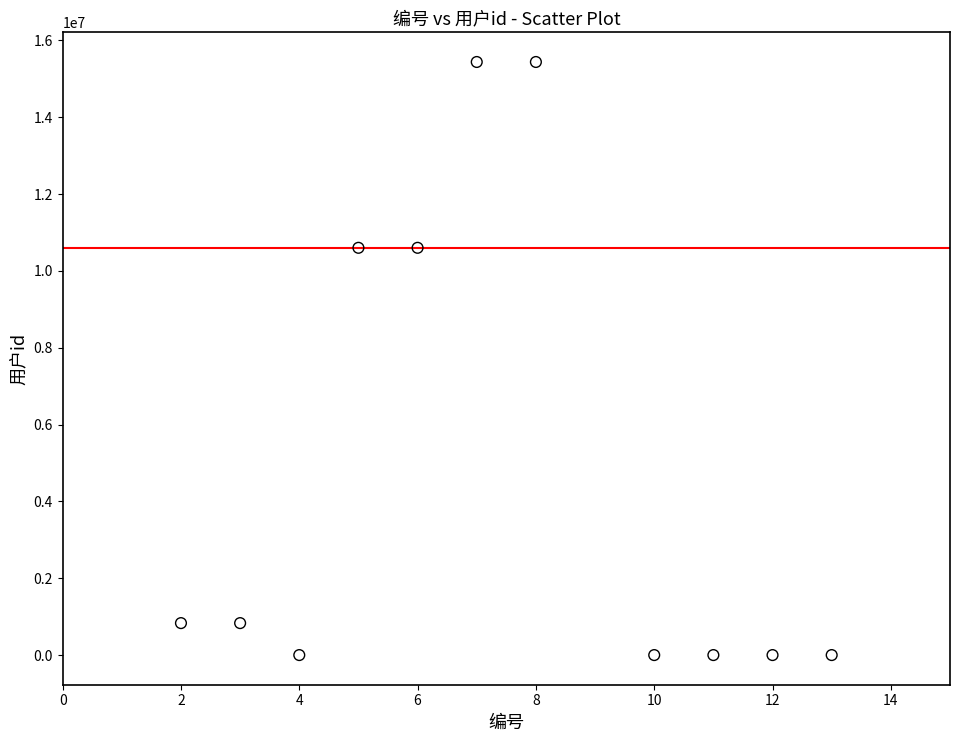

What is the range of Y values (max minus min)?

15436582